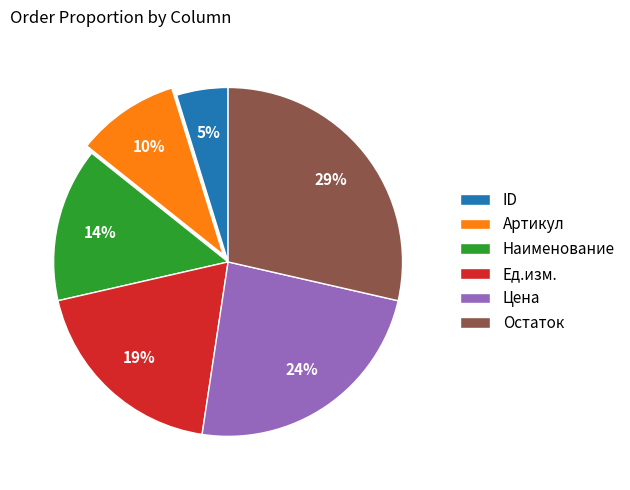

True or false: Остаток accounts for 29% of the total.

True